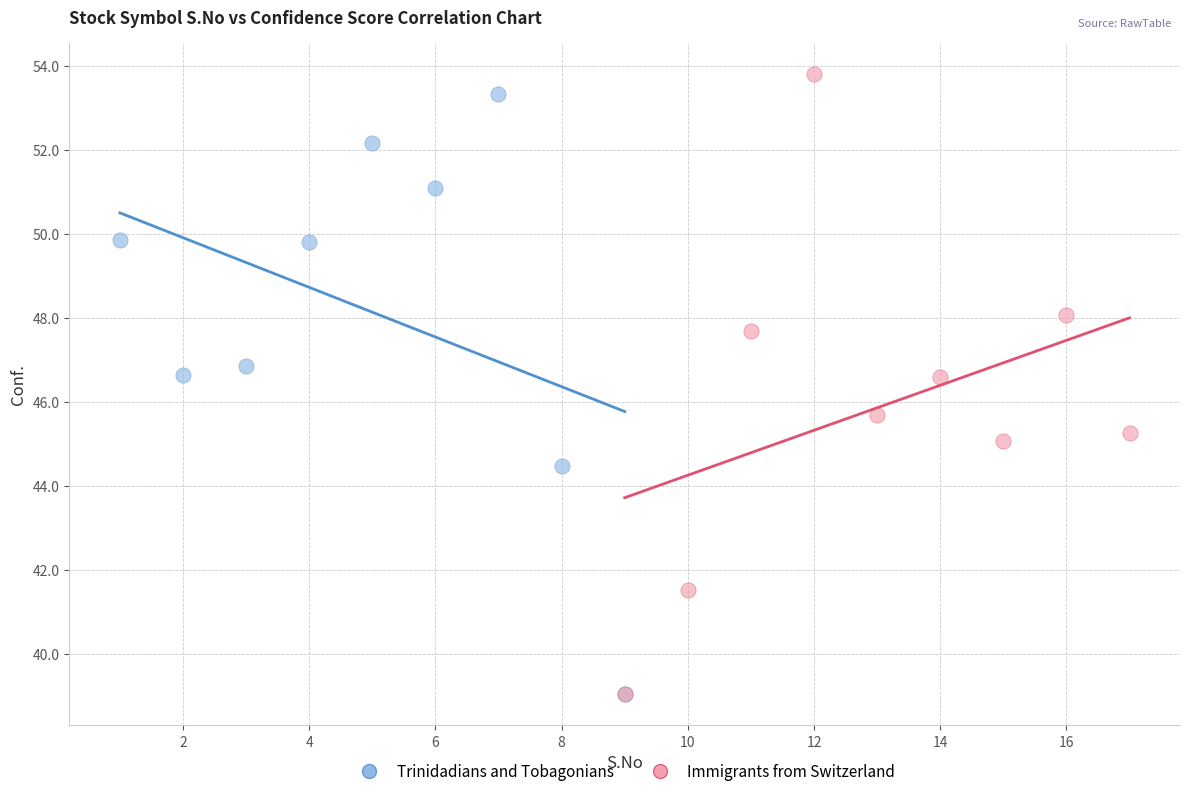

Which series has the widest spread of Y values?

Immigrants from Switzerland